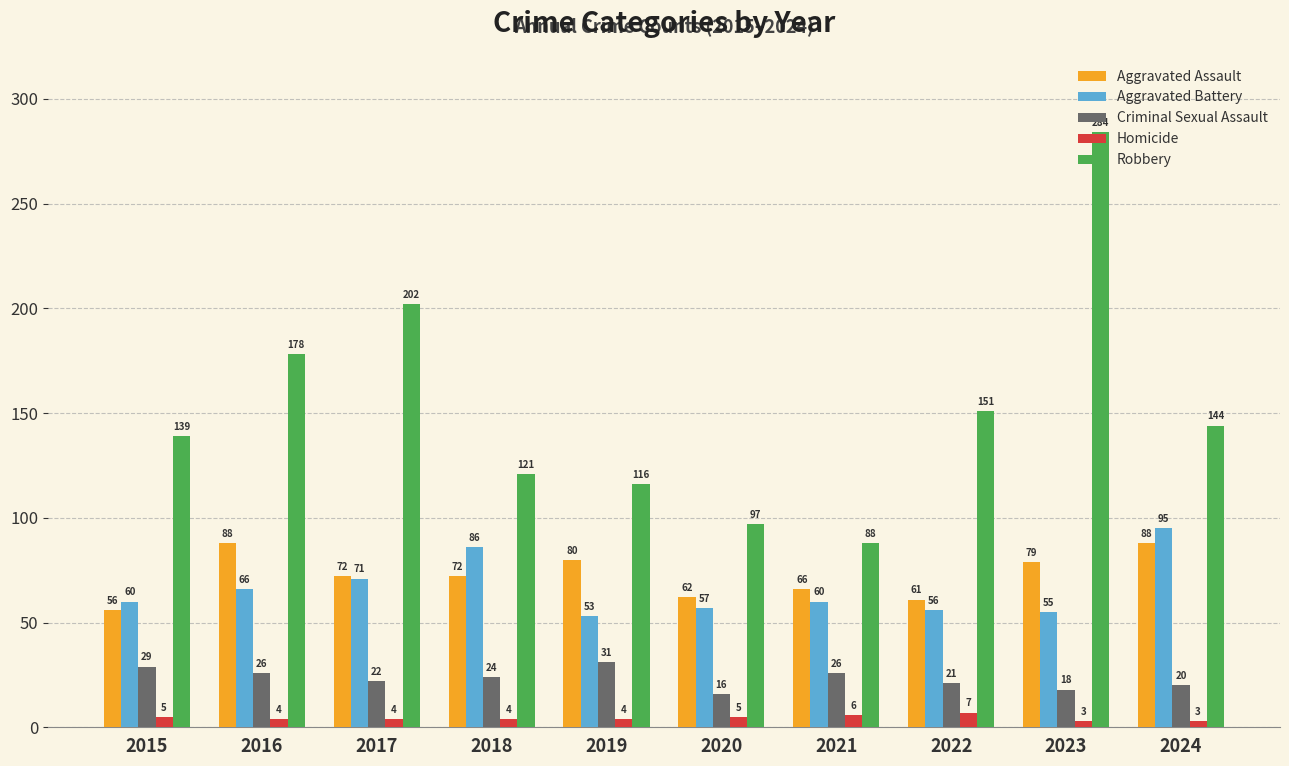

Reading right to left, extract all data points from this chart.

Aggravated Assault: 2024=88	2023=79	2022=61	2021=66	2020=62	2019=80	2018=72	2017=72	2016=88	2015=56
Aggravated Battery: 2024=95	2023=55	2022=56	2021=60	2020=57	2019=53	2018=86	2017=71	2016=66	2015=60
Criminal Sexual Assault: 2024=20	2023=18	2022=21	2021=26	2020=16	2019=31	2018=24	2017=22	2016=26	2015=29
Homicide: 2024=3	2023=3	2022=7	2021=6	2020=5	2019=4	2018=4	2017=4	2016=4	2015=5
Robbery: 2024=144	2023=284	2022=151	2021=88	2020=97	2019=116	2018=121	2017=202	2016=178	2015=139